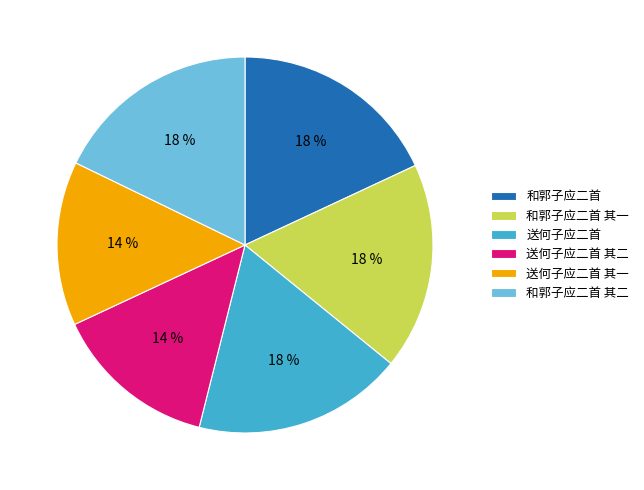

Is there a majority slice in this chart?

No